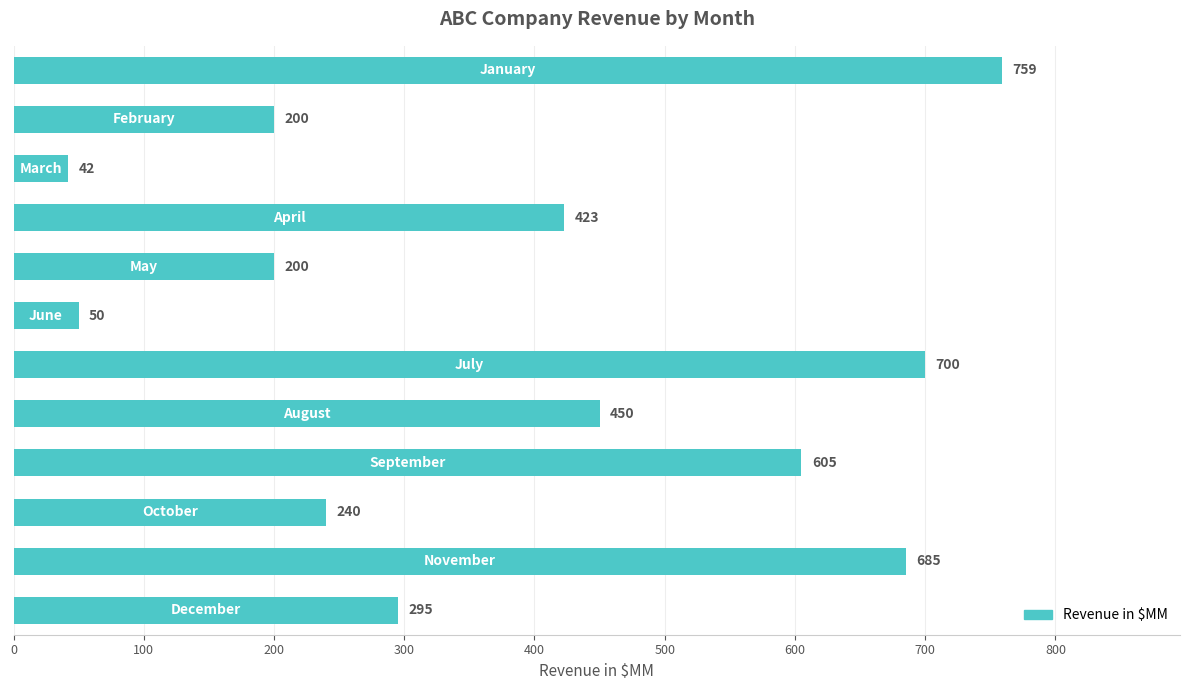

What is the greatest value displayed?

759